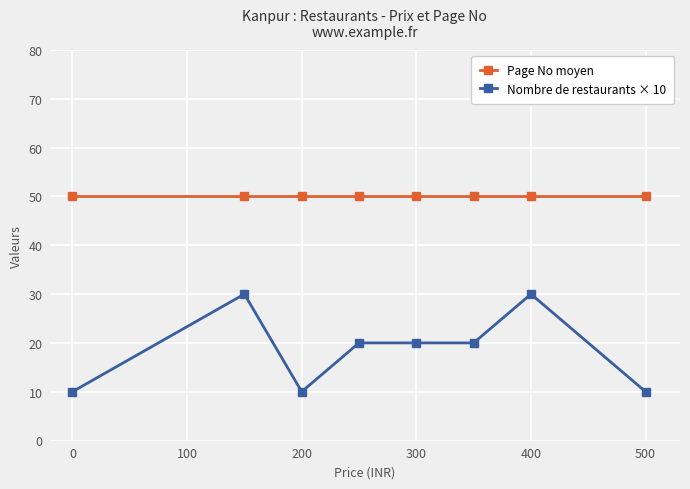

What are all the series names shown in the legend?

Page No moyen, Nombre de restaurants × 10